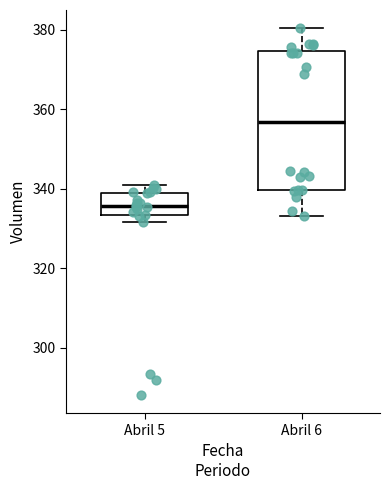

Reading left to right, transcribe this box plot: for each box, give where its median line is, the range the box spans, and where its two whiskers end, as read against the y-axis. The values are not printed on the chart, so give them approximately, as read against the axis.

Abril 5: median 336, box 334 to 340, whiskers 332 to 342
Abril 6: median 356, box 340 to 374, whiskers 334 to 380